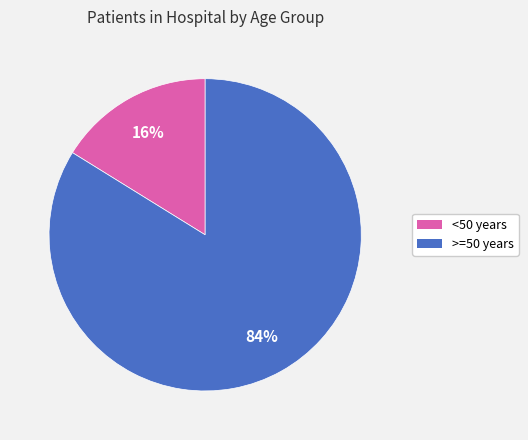

To the nearest percent, what is the average slice percentage?

50%